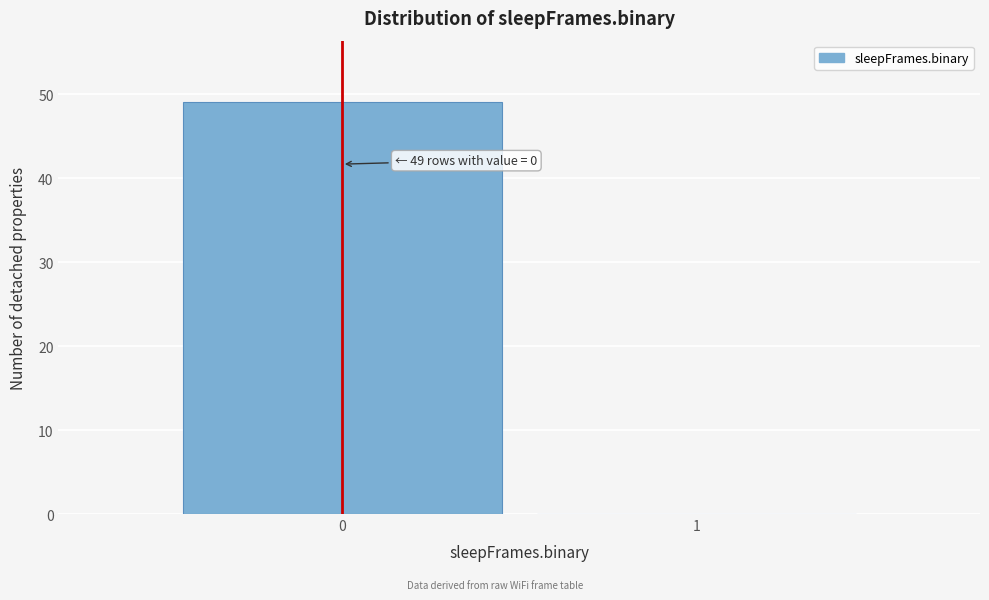

Reading left to right, list all the values displayed in this chart.

0=49	1=0